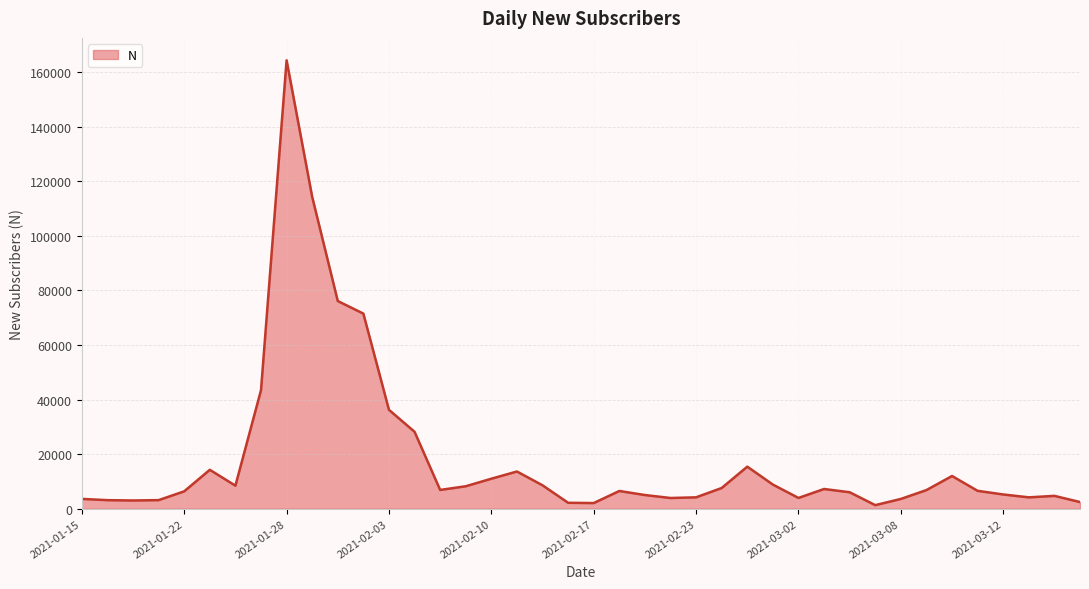

What is the maximum value shown in the chart?

164345